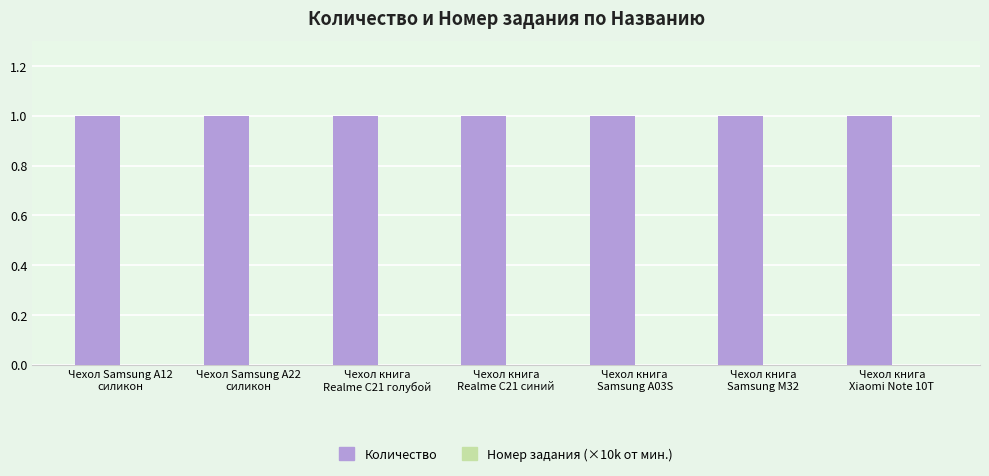

What position from the left is Чехол Samsung A12
силикон?

1